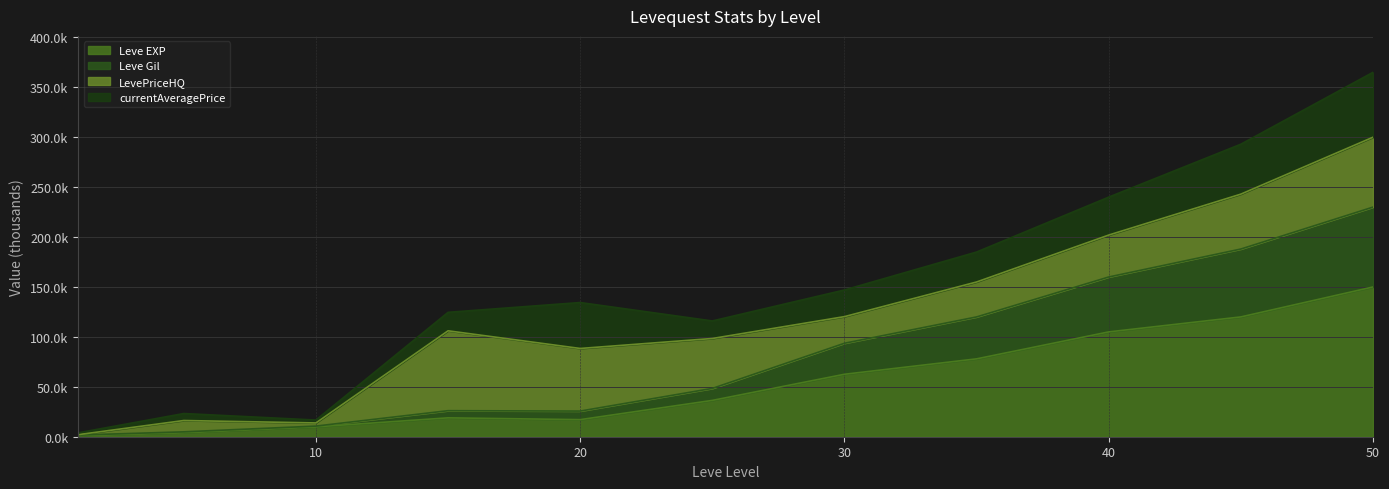

How many values in the Leve EXP series are below 36?

5